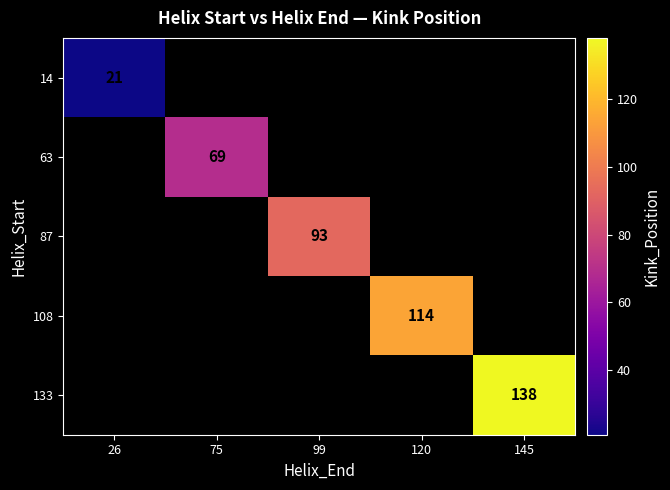

How many categories are shown in the chart?

5